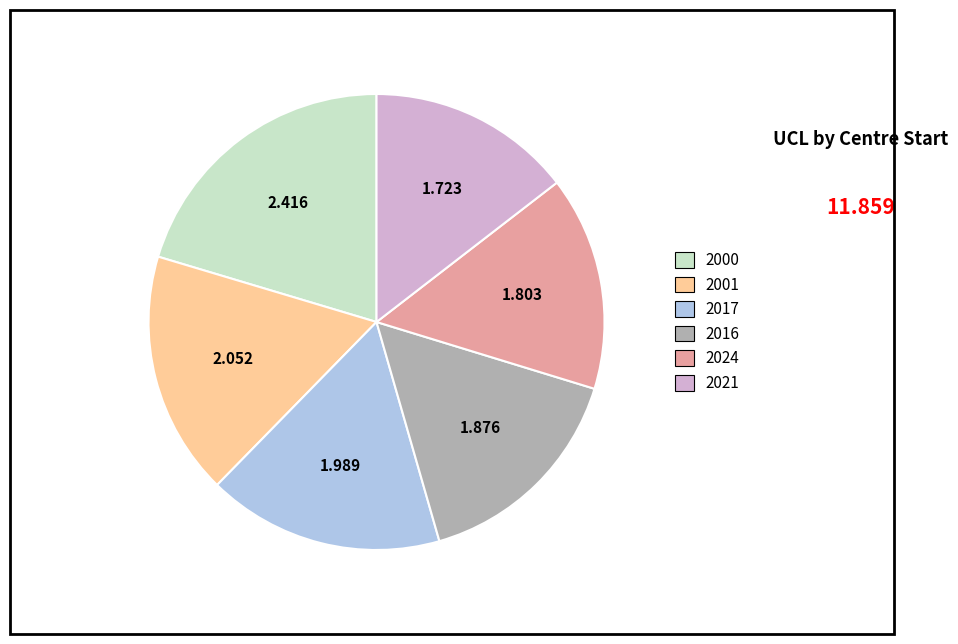

Is 2024 the majority of the pie?

No